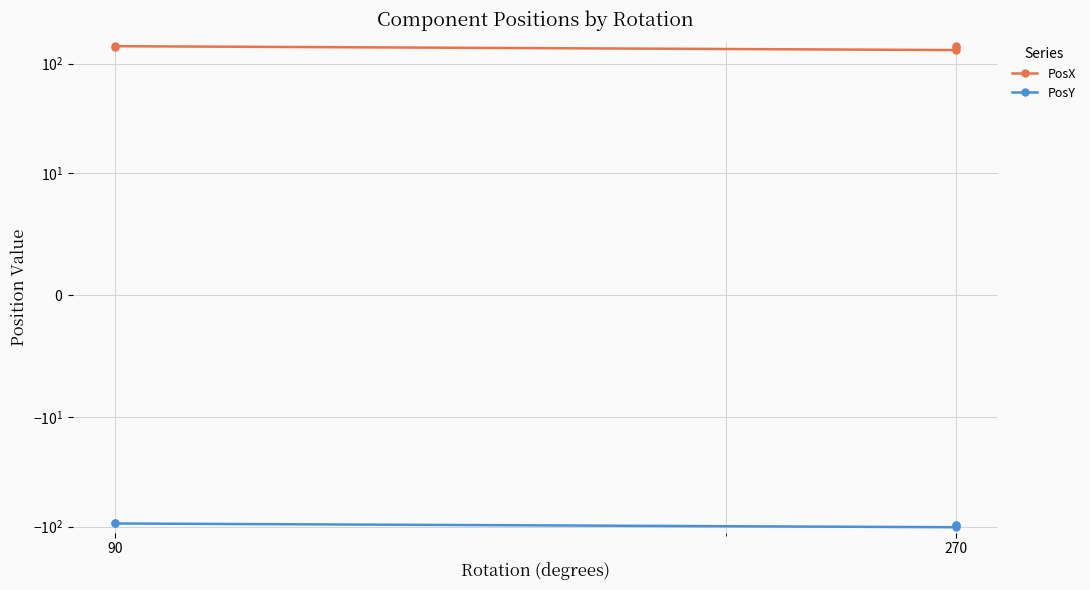

True or false: PosY has a value of -93.4 at 90.

True